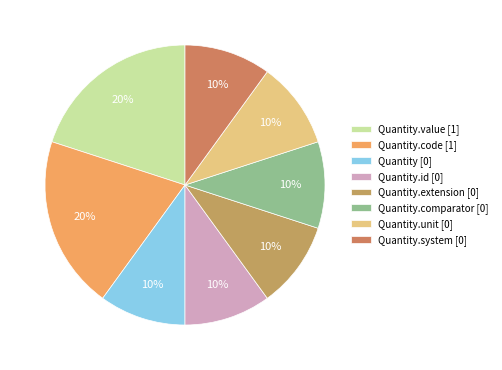

To the nearest percent, what is the difference between the largest and smallest slice percentages?

10%